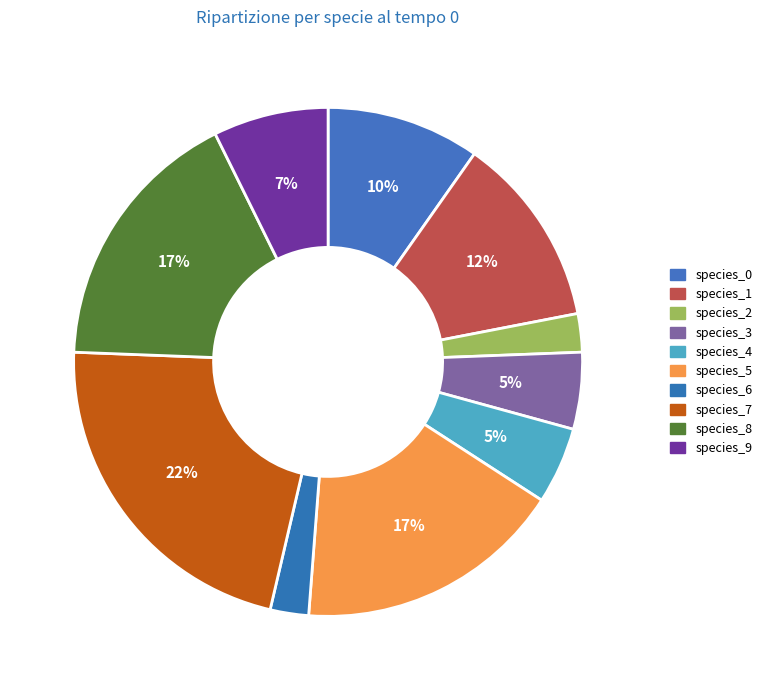

To the nearest percent, what is the average slice percentage?

10%